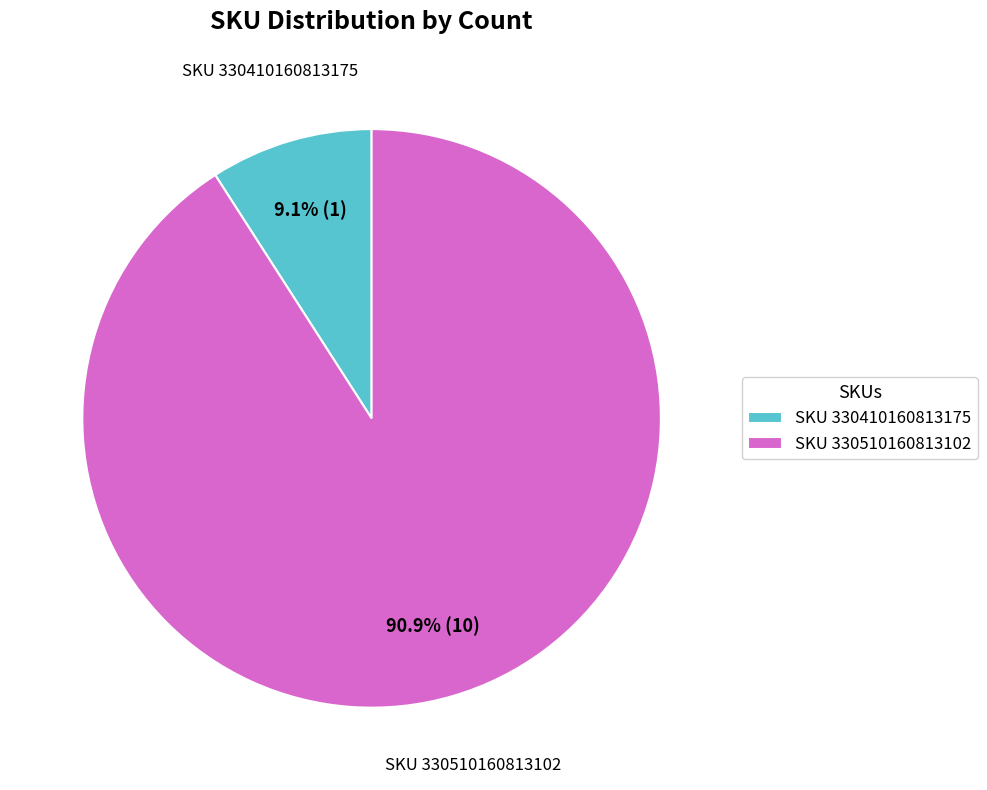

Which slice represents more than half of the pie?

SKU 330510160813102